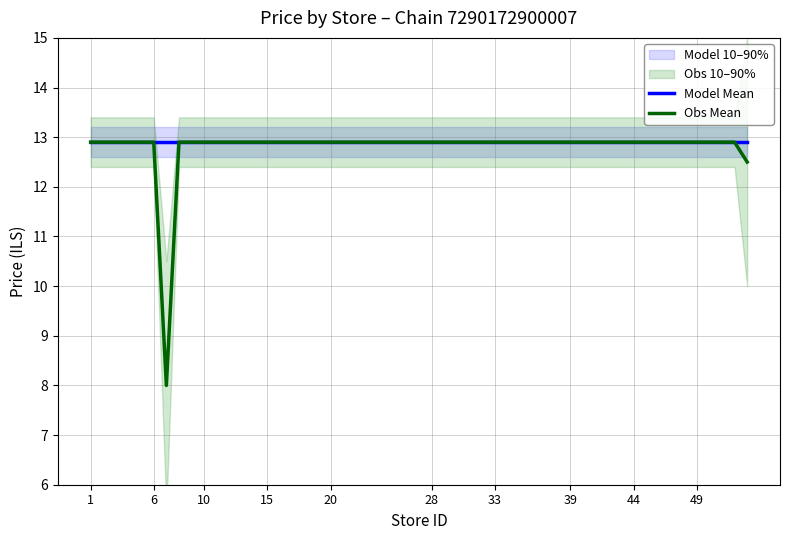

Read the Model Mean value at 6.

12.9